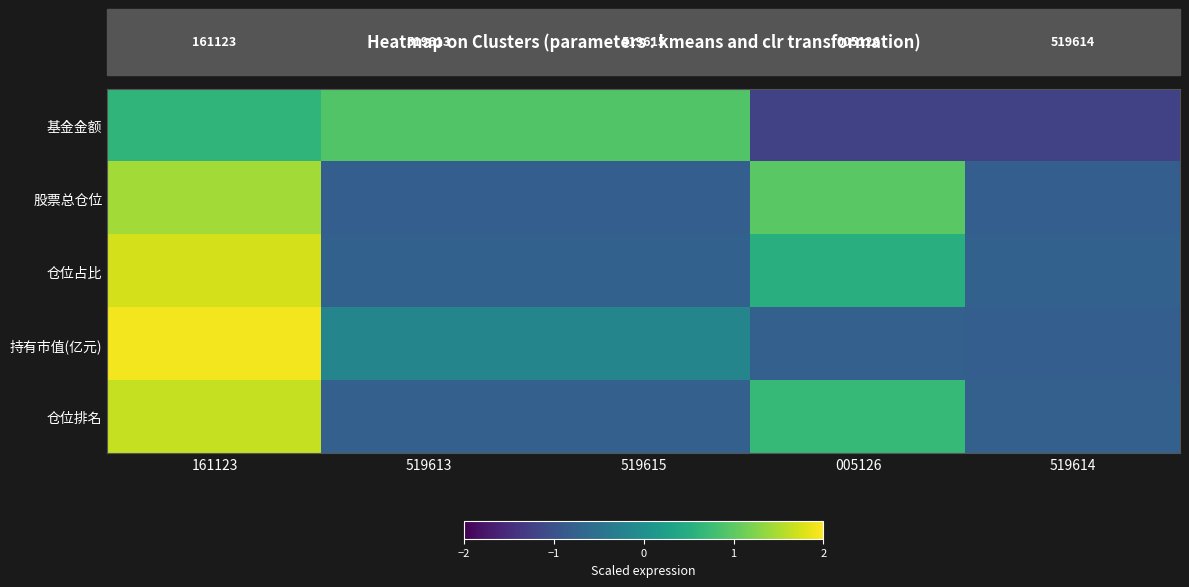

List the labels in order of 股票总仓位 value, largest first.

161123, 005126, 519613, 519615, 519614